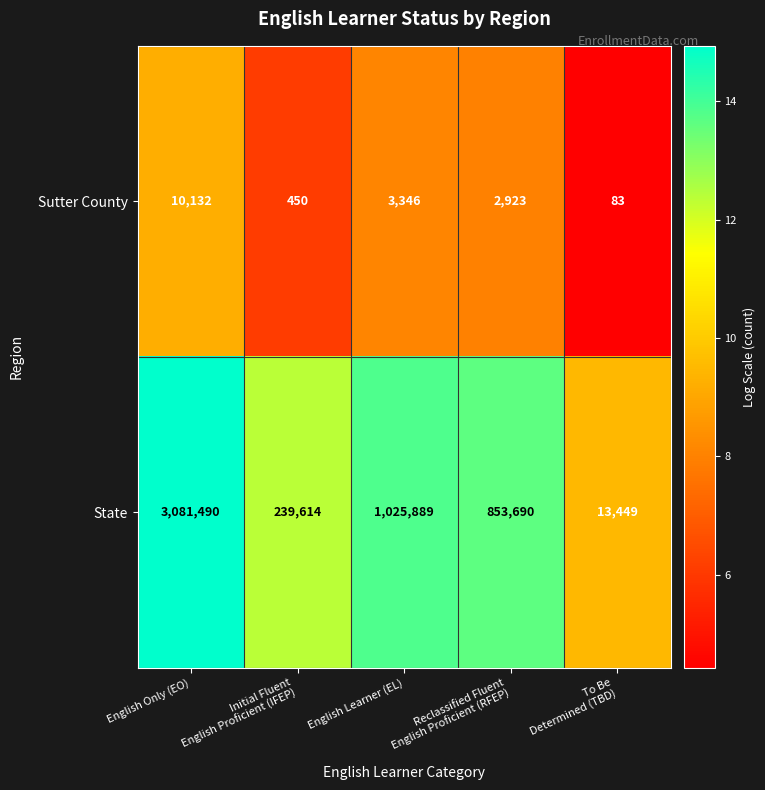

What is the spread (max minus min) of values at English Learner (EL)?

1022543